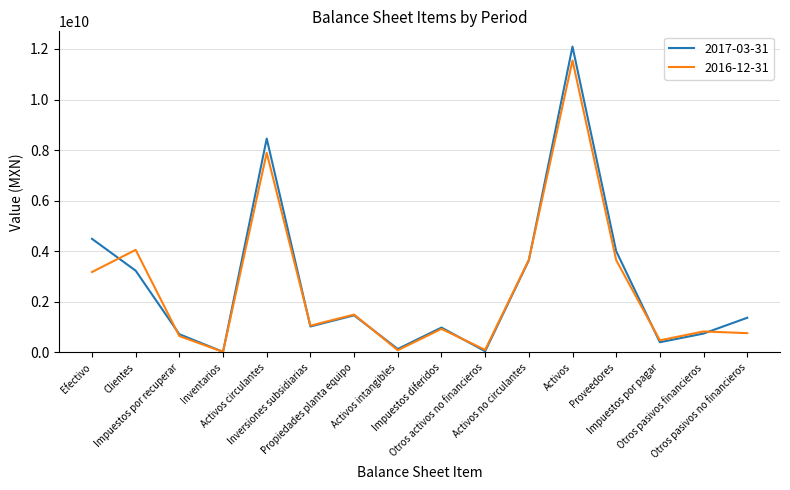

Rank the series by their average value, from highest to lowest.

2017-03-31, 2016-12-31